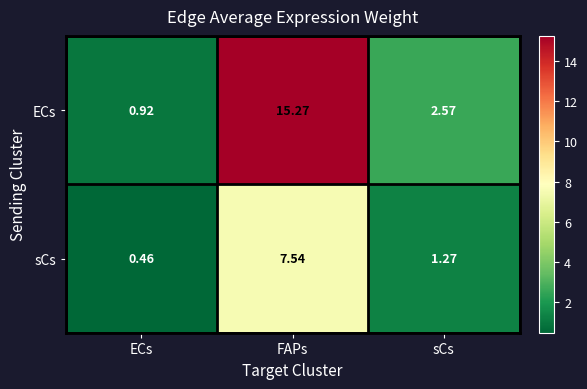

List the series in order of their peak value, highest first.

ECs, sCs